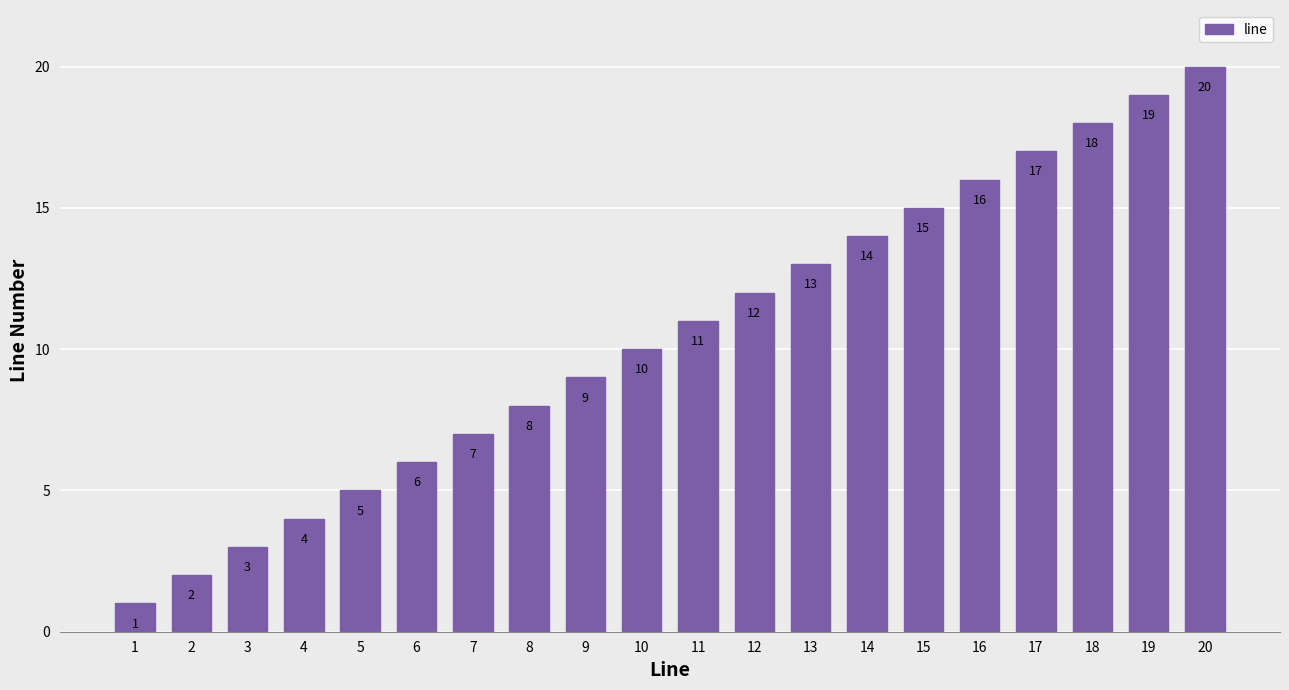

Rank the categories by value from lowest to highest.

1, 2, 3, 4, 5, 6, 7, 8, 9, 10, 11, 12, 13, 14, 15, 16, 17, 18, 19, 20